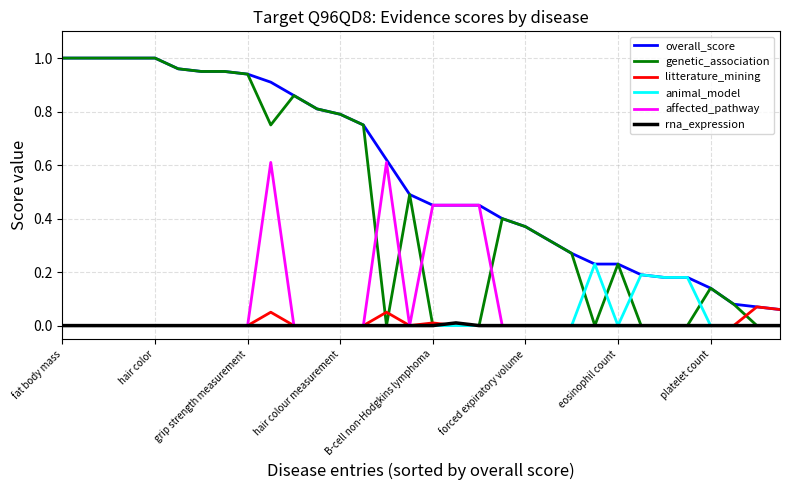

Which series has the widest spread of values?

genetic_association